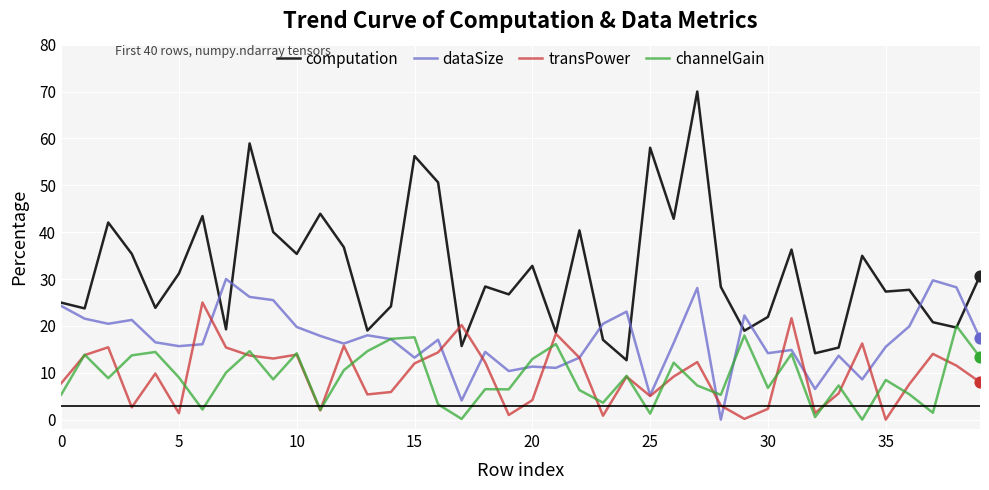

Which series has the widest spread of values?

computation